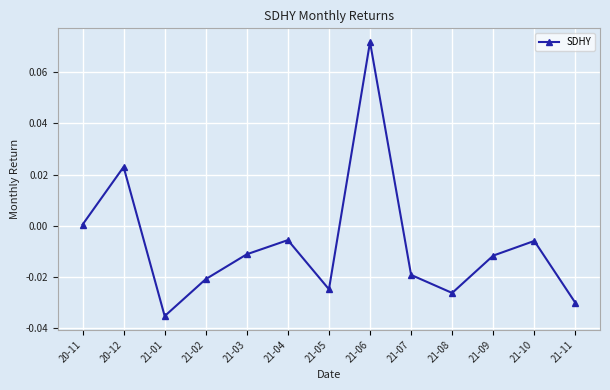

True or false: there are more than 2 points higher than both neighbors.

True